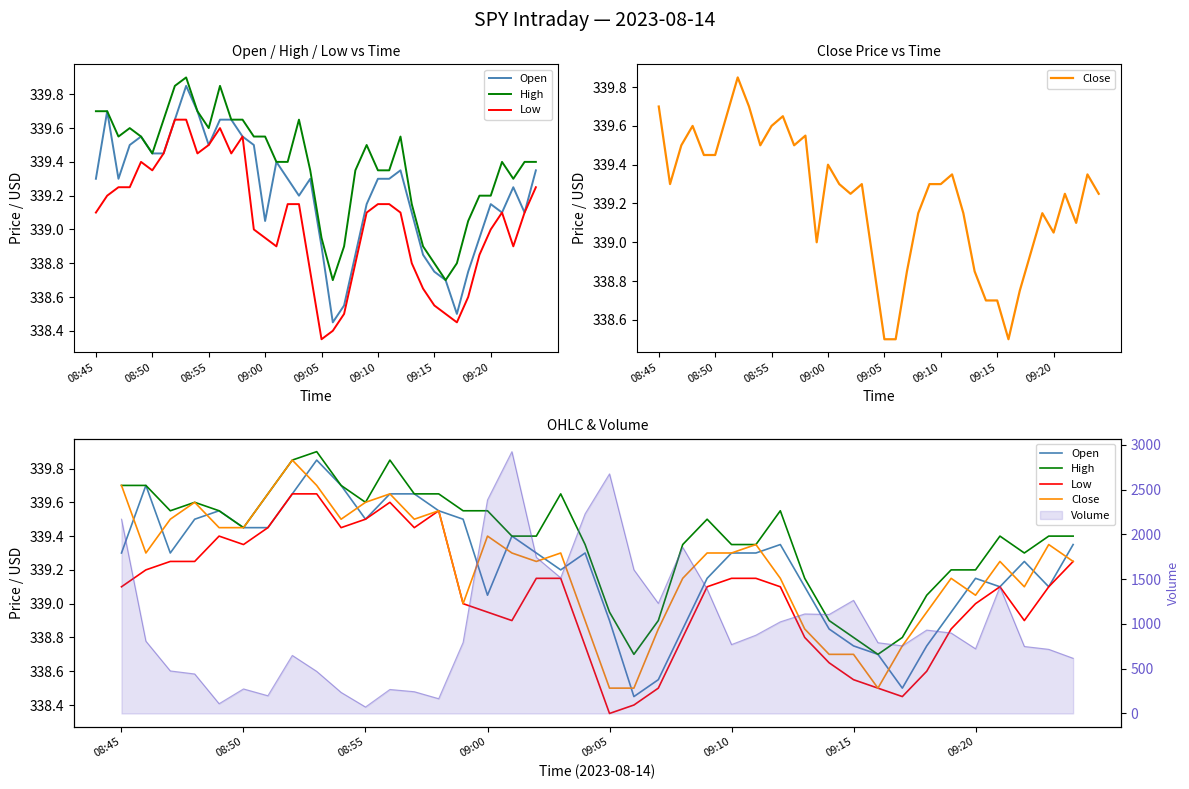

Is the value of Low at 8 greater than the value of Open at 09:00?

Yes